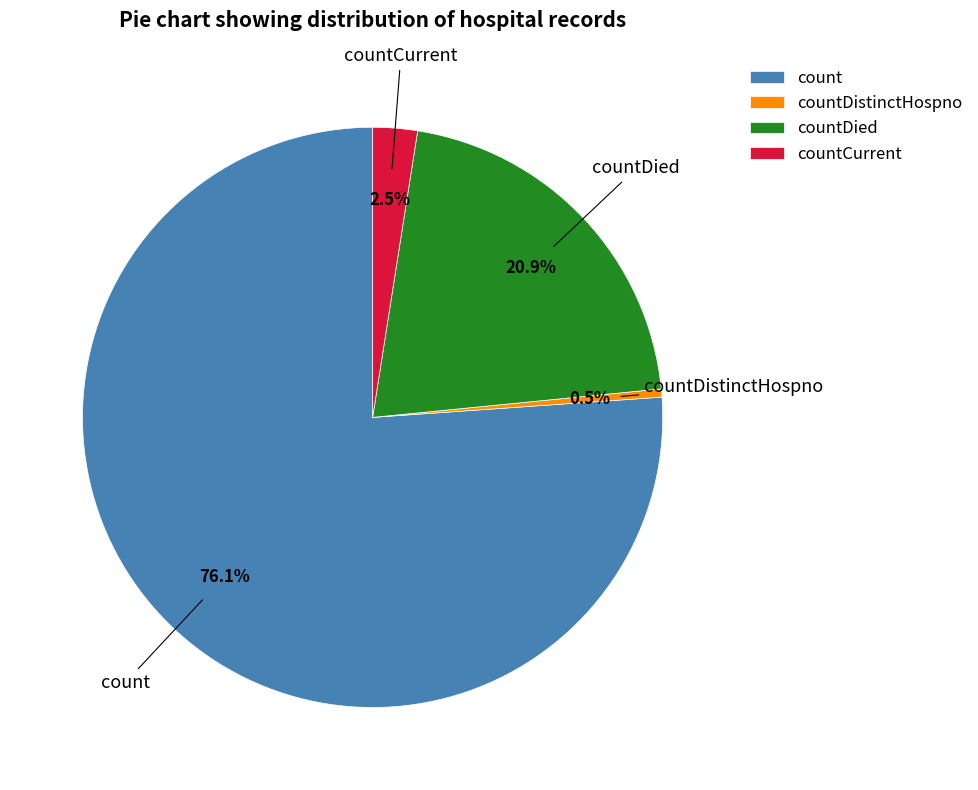

Does any single category account for the majority?

Yes